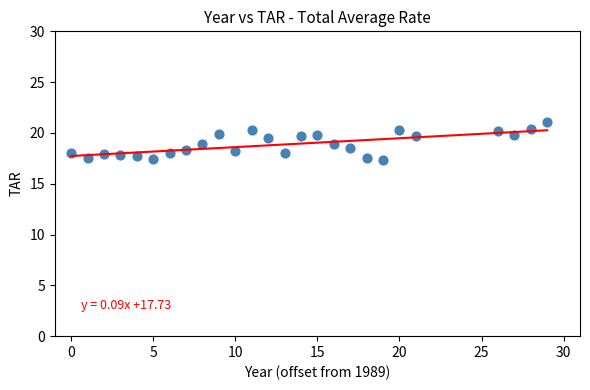

What is the range of Y values (max minus min)?

3.8